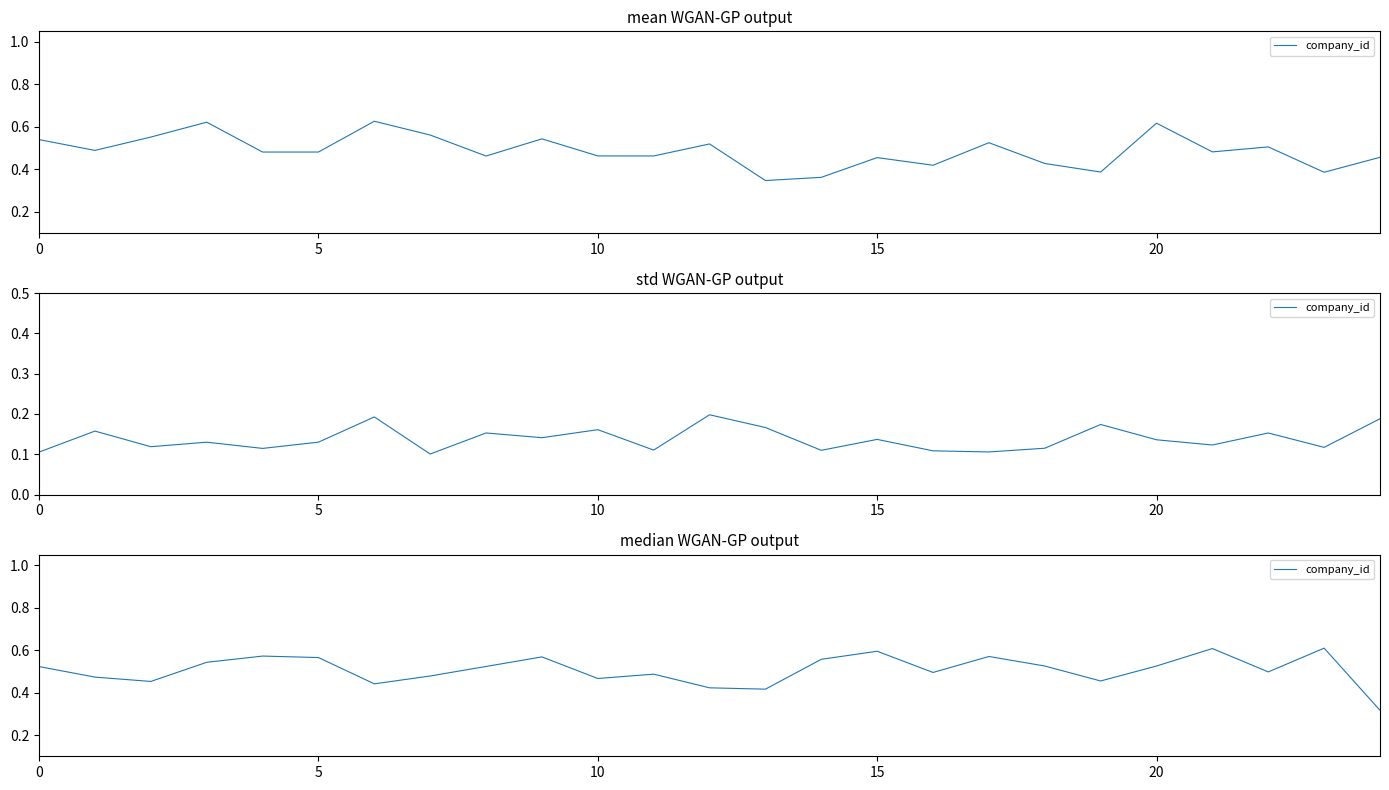

Reading right to left, extract all data points from this chart.

0.3	0.6	0.5	0.6	0.5	0.5	0.5	0.6	0.5	0.6	0.6	0.4	0.4	0.5	0.5	0.6	0.5	0.5	0.4	0.6	0.6	0.5	0.5	0.5	0.5